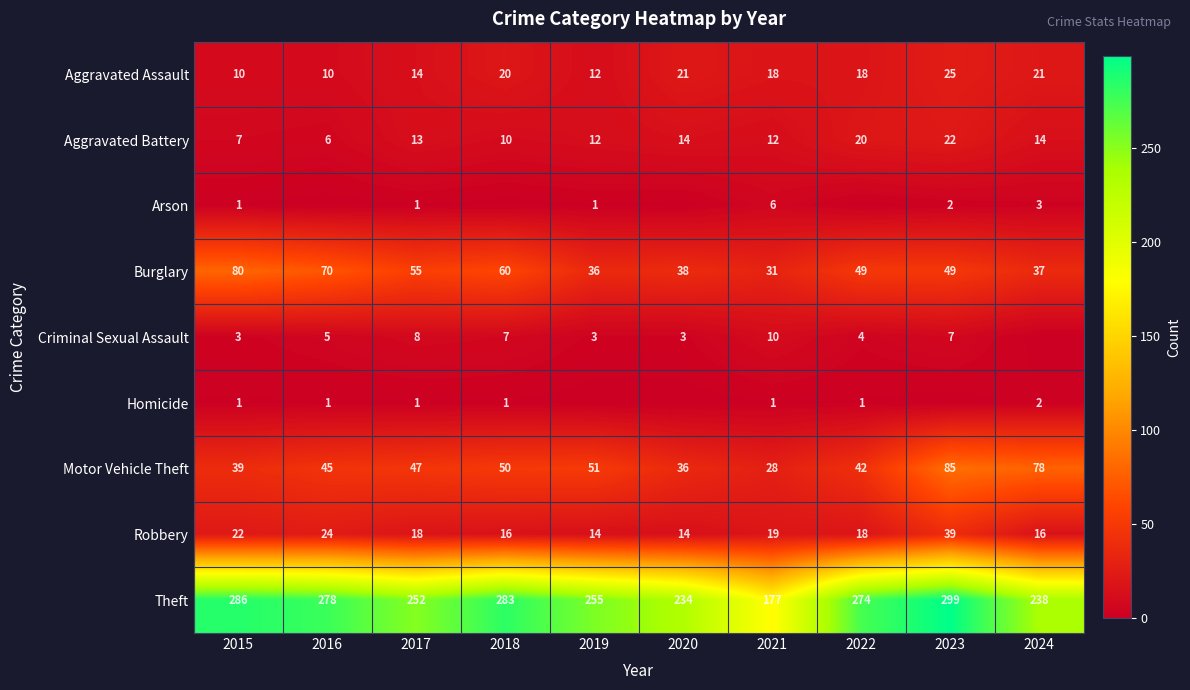

What is the difference between the highest and lowest values at 2021?

176